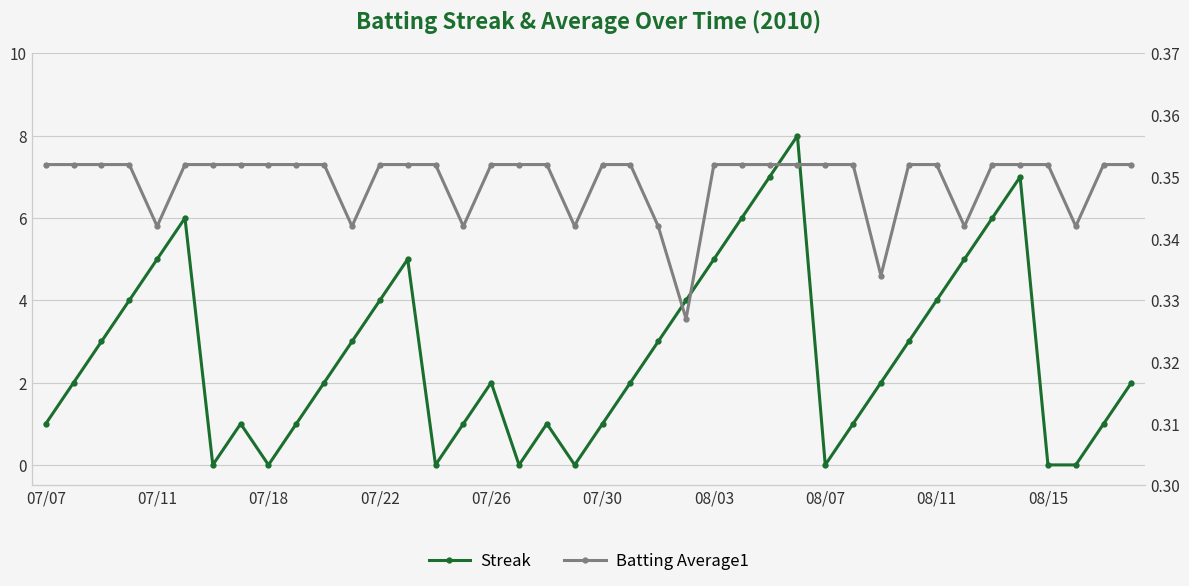

True or false: Batting Average1 and Streak cross at least once.

True